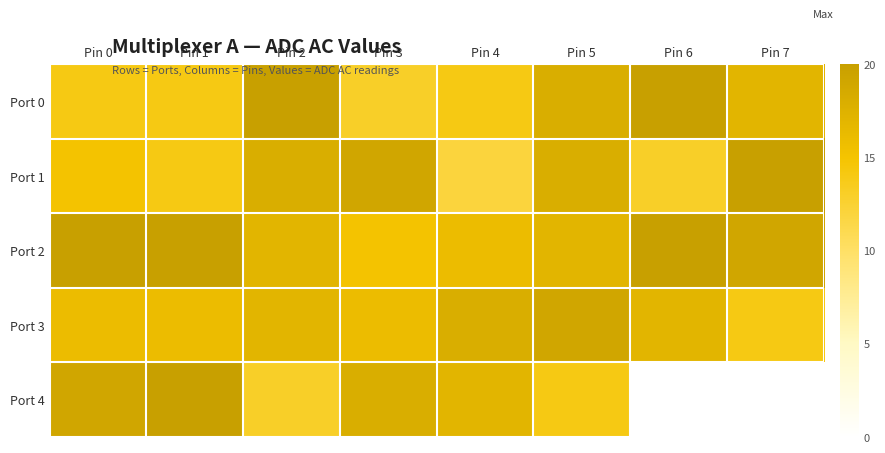

What is the spread (max minus min) of values at Pin 7?

6.0